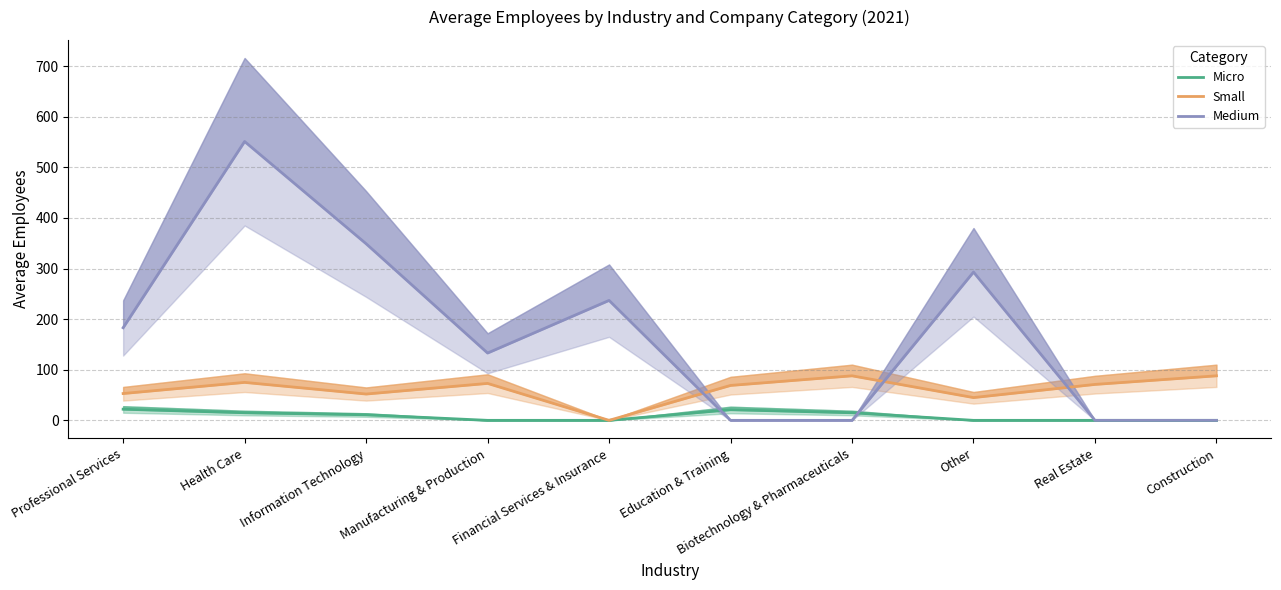

What is the difference between the maximum and second lowest values in the Medium series?

551